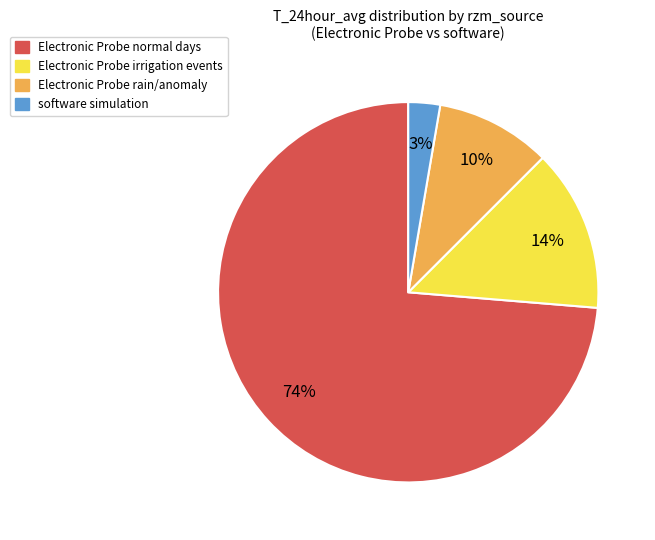

Is there a majority slice in this chart?

Yes